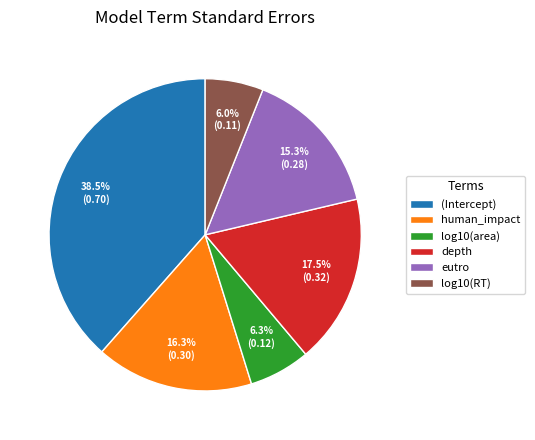

How many segments does this pie chart have?

6